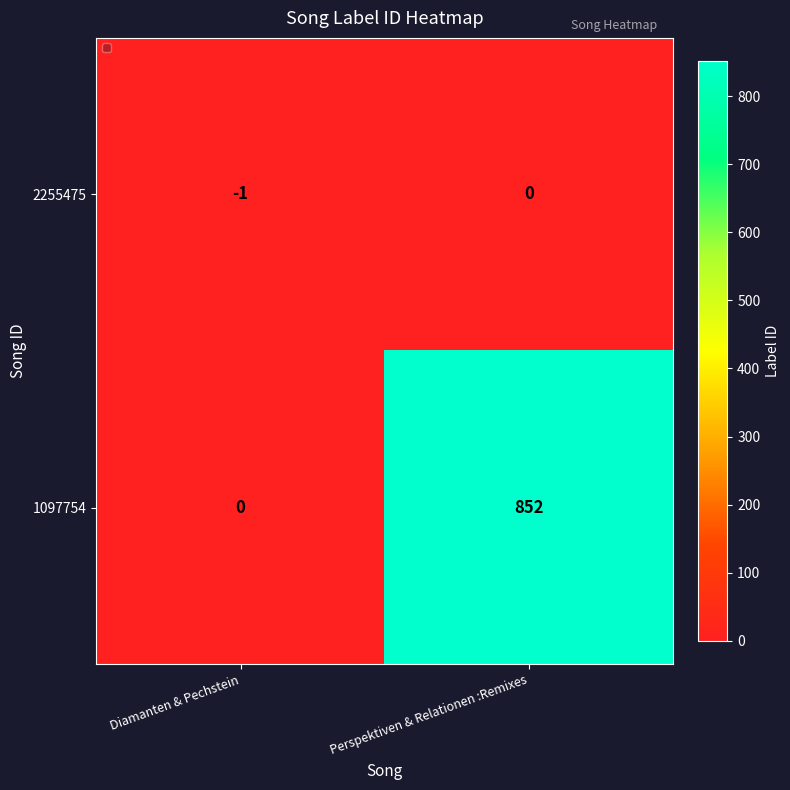

List the series in order of their overall mean, highest first.

1097754, 2255475